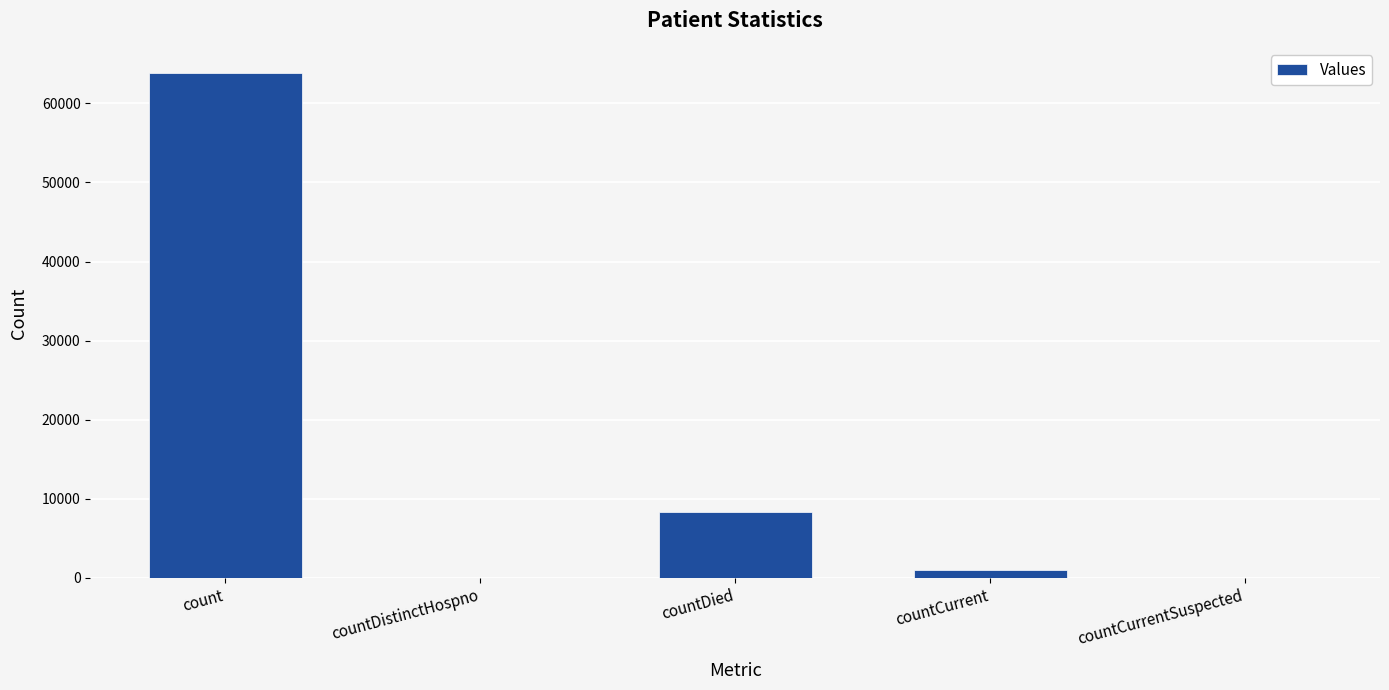

What is the sum of the values at countDied and countDistinctHospno?

8275